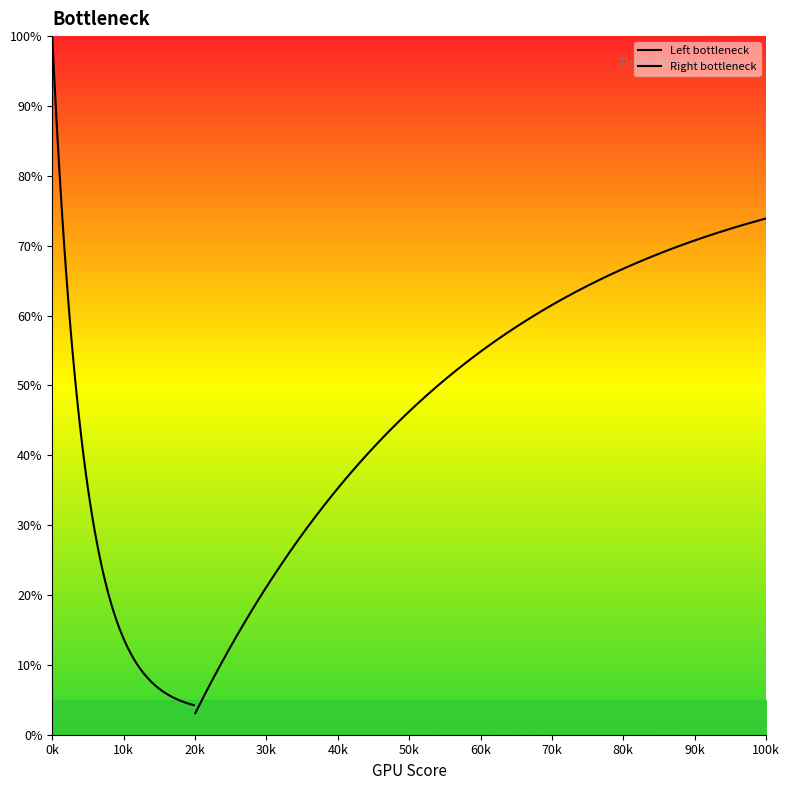

How many distinct data groups are displayed?

2